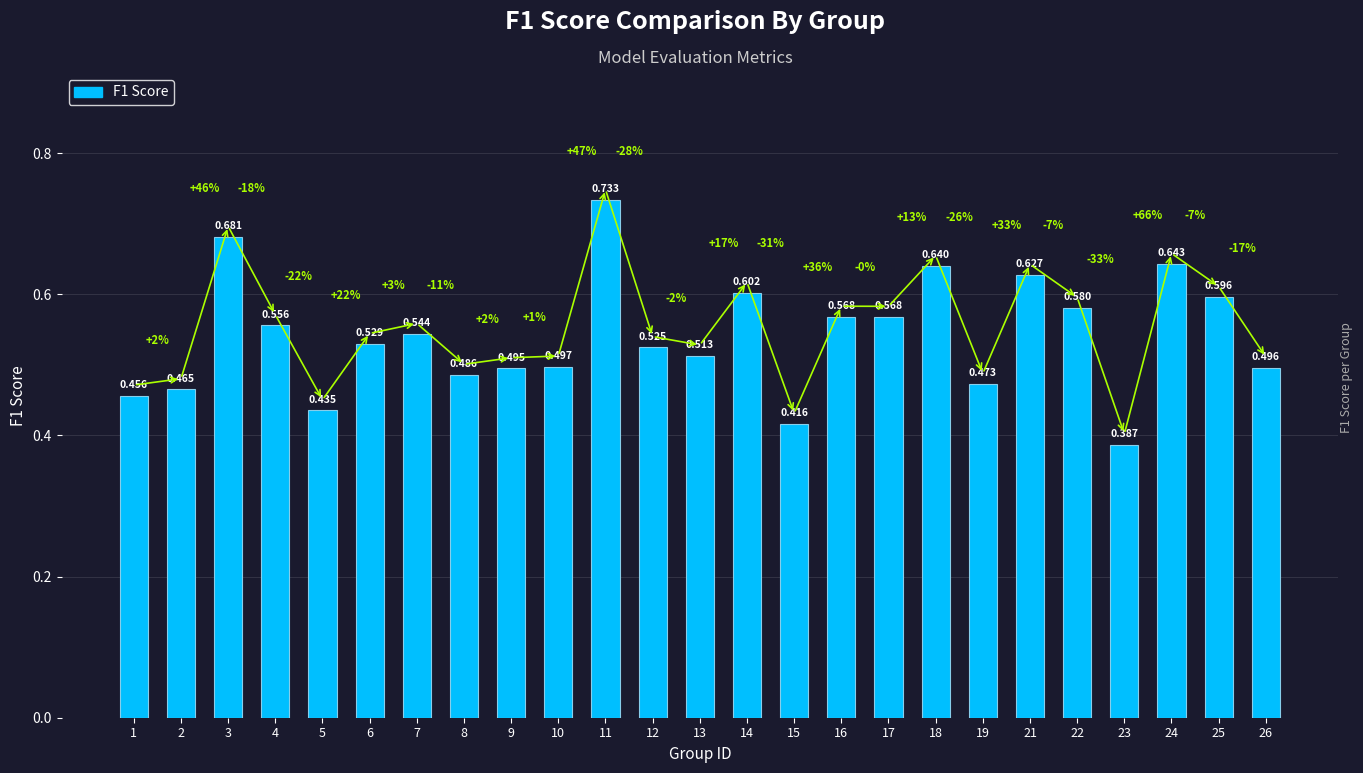

What is the difference between the values at 23 and 1?

0.1